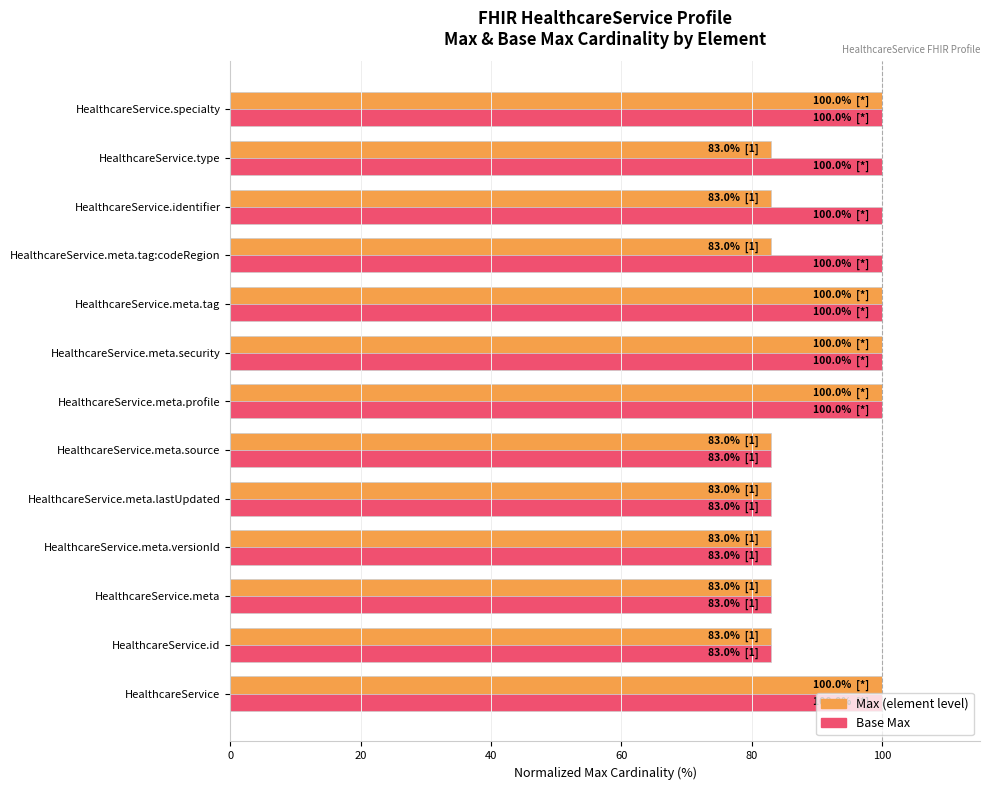

What is the total value across all series at HealthcareService.meta.profile?

200